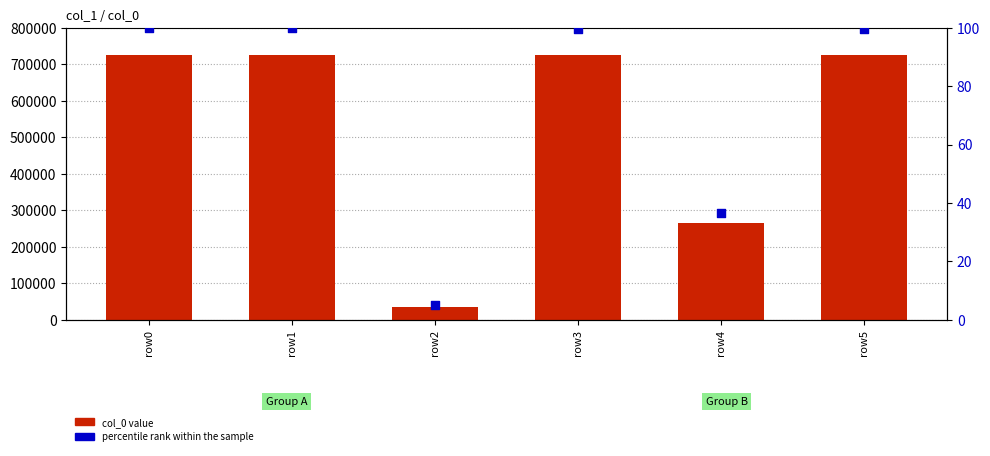

Which series has the largest Y range (max minus min)?

col_0 value